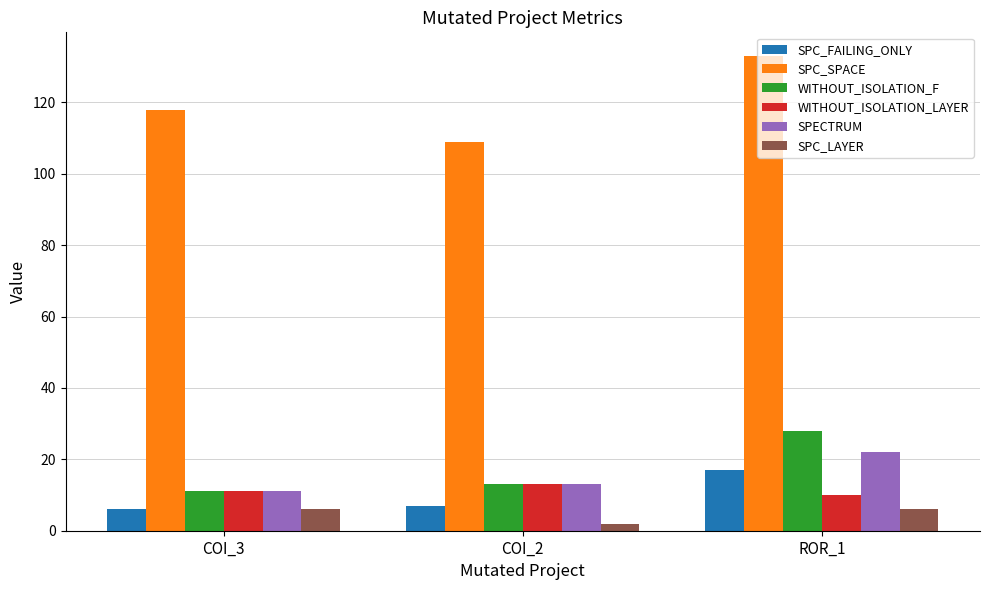

At which category is the sum across all series the highest?

ROR_1